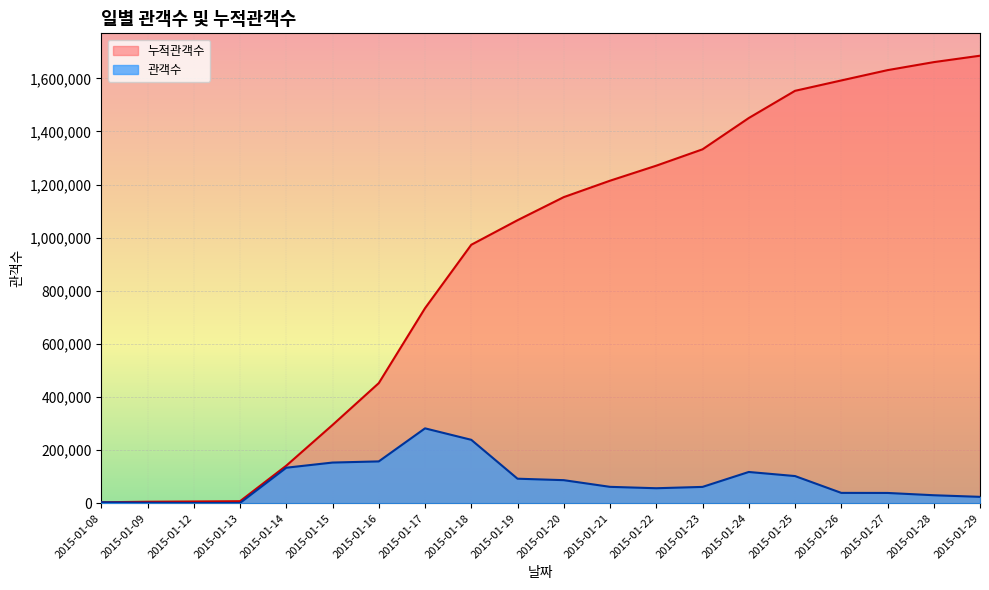

True or false: 관객수 and 누적관객수 intersect in this chart.

False